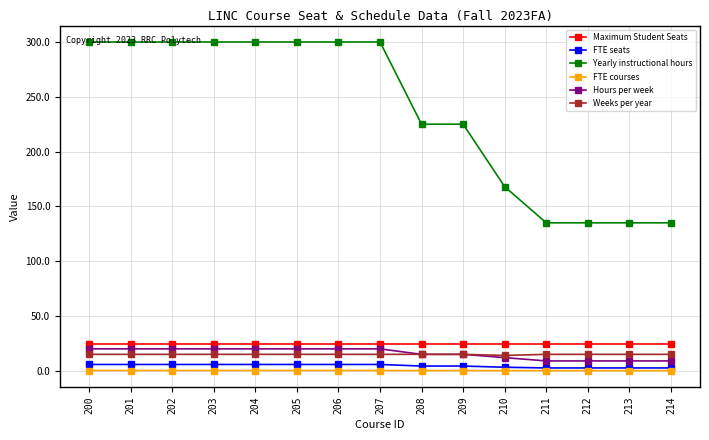

List the series in order of their peak value, lowest first.

FTE courses, FTE seats, Weeks per year, Hours per week, Maximum Student Seats, Yearly instructional hours